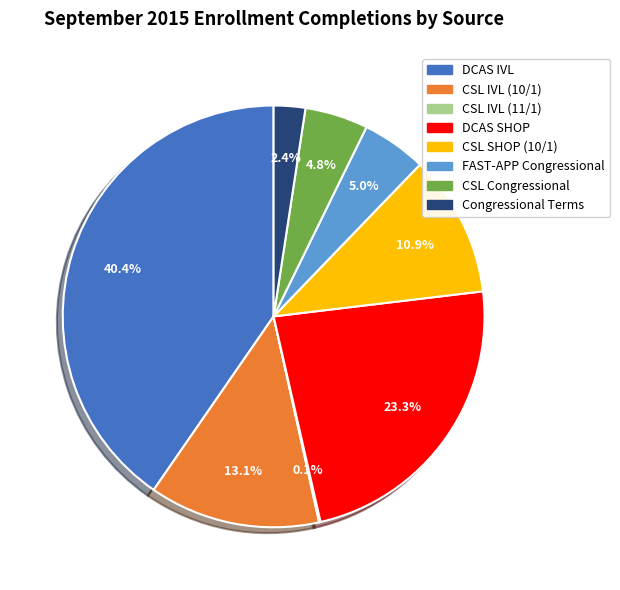

Between CSL IVL (10/1) and FAST-APP Congressional, which is larger?

CSL IVL (10/1)